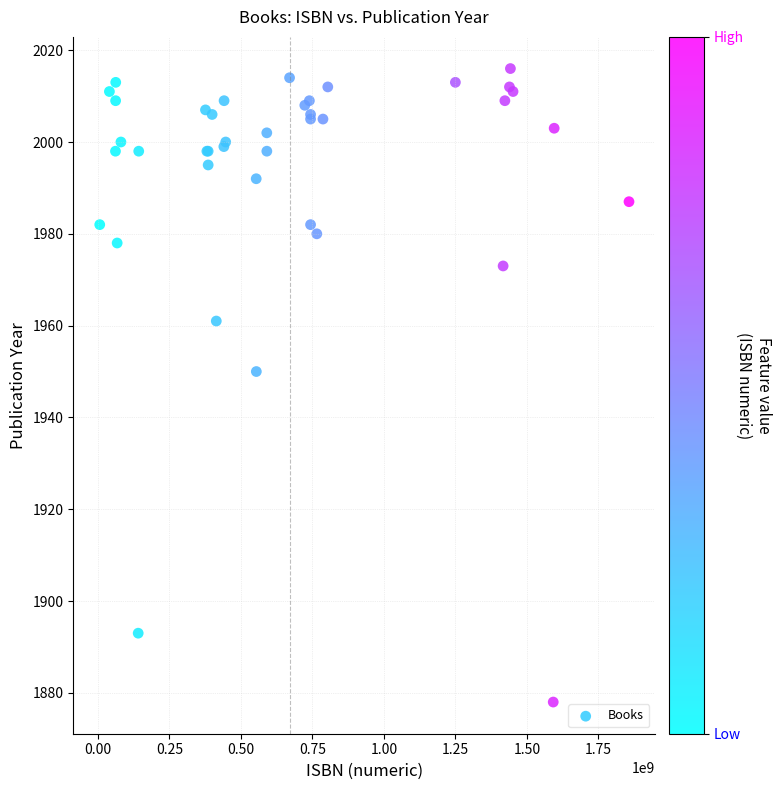

What Y value in the scatter plot is closest to 1947?

1950